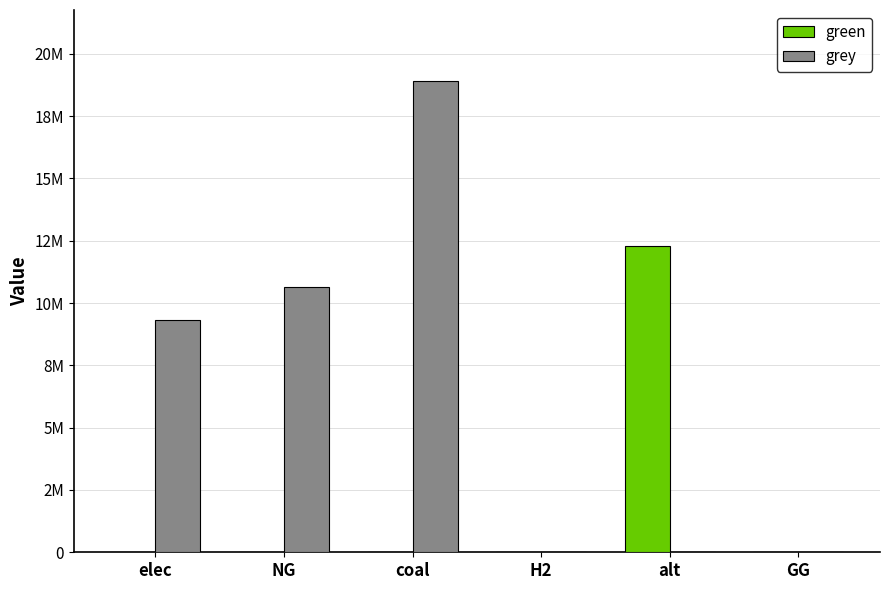

What is the total value across all series at NG?

10632587.5